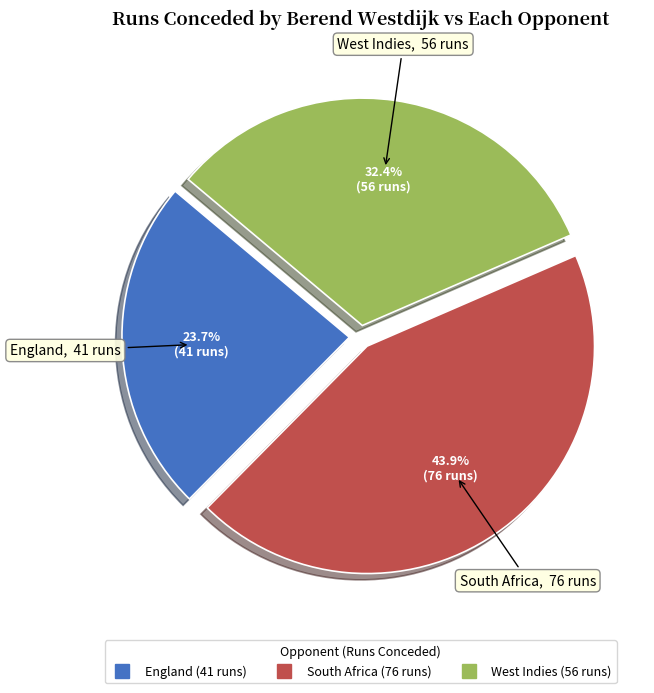

Which slice is the smallest?

England